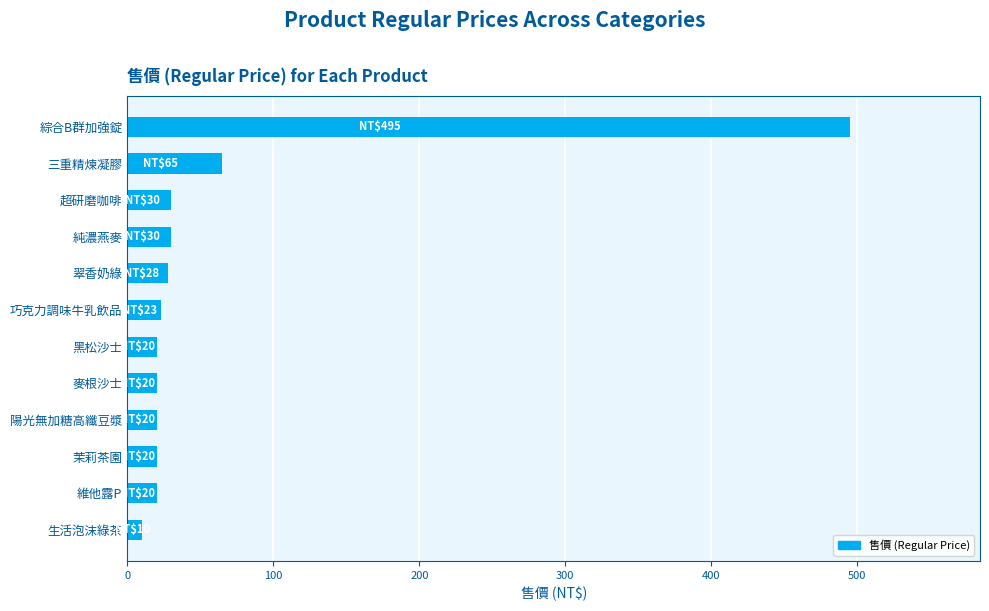

Approximately how many times larger is the value at 維他露P compared to 茉莉茶園?

1.0